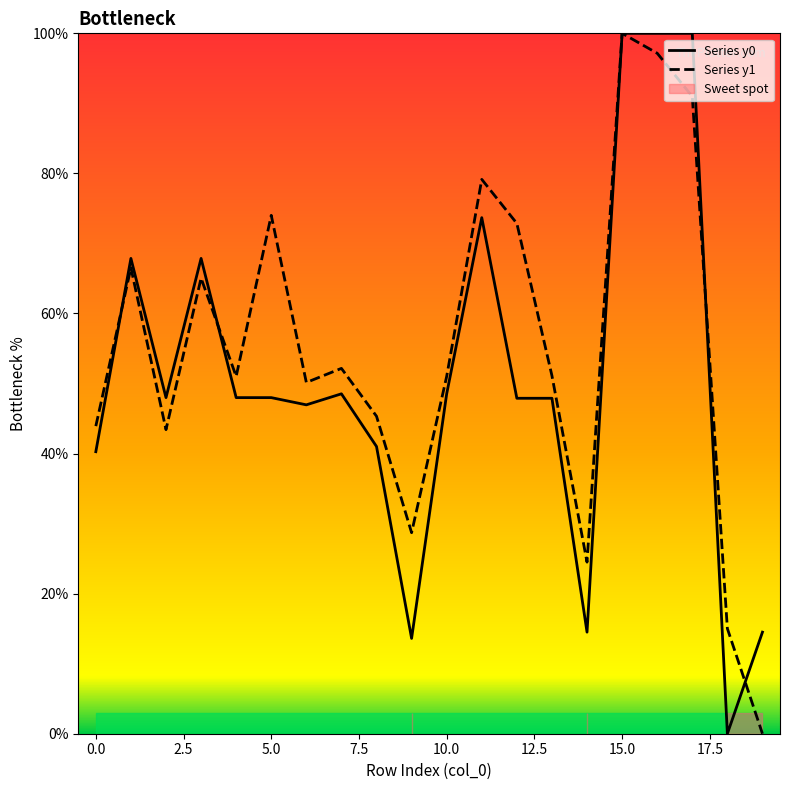

At 15, list the series in order from smallest to largest.

Series y0, Series y1